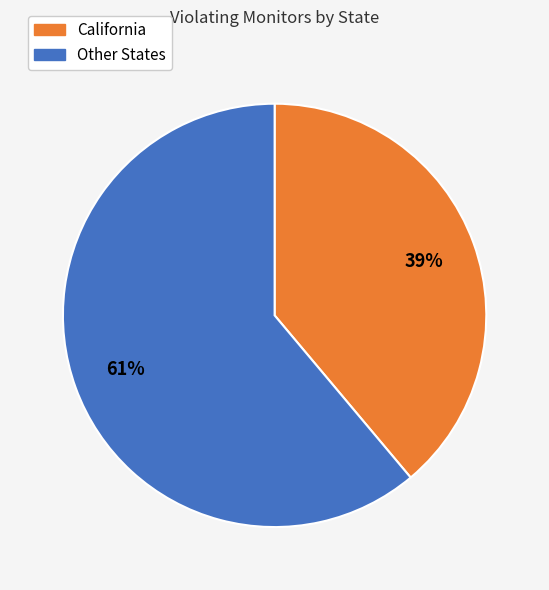

To the nearest percent, what is the average slice percentage?

50%